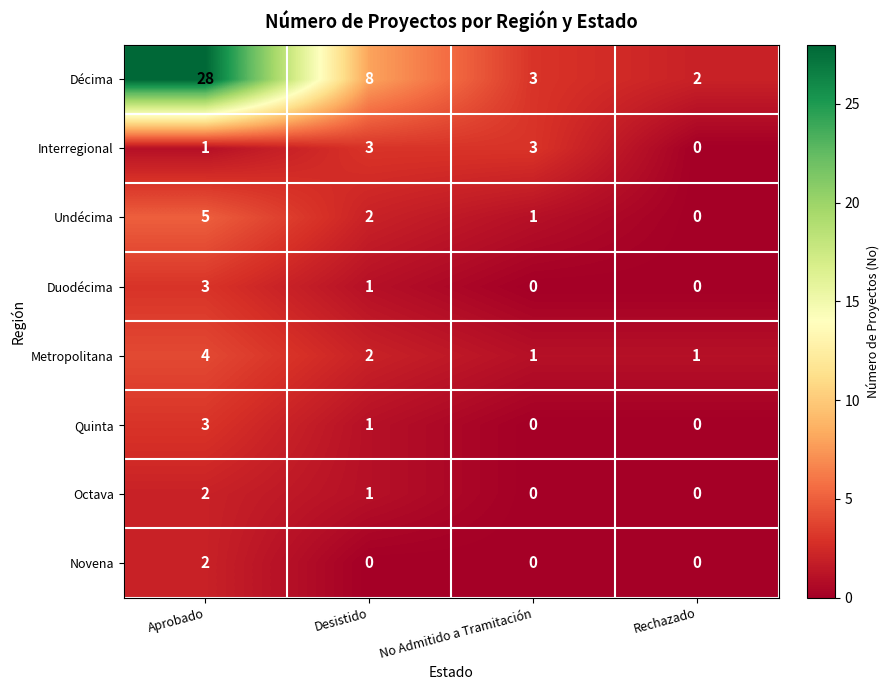

How many Interregional values are between 1 and 3?

3